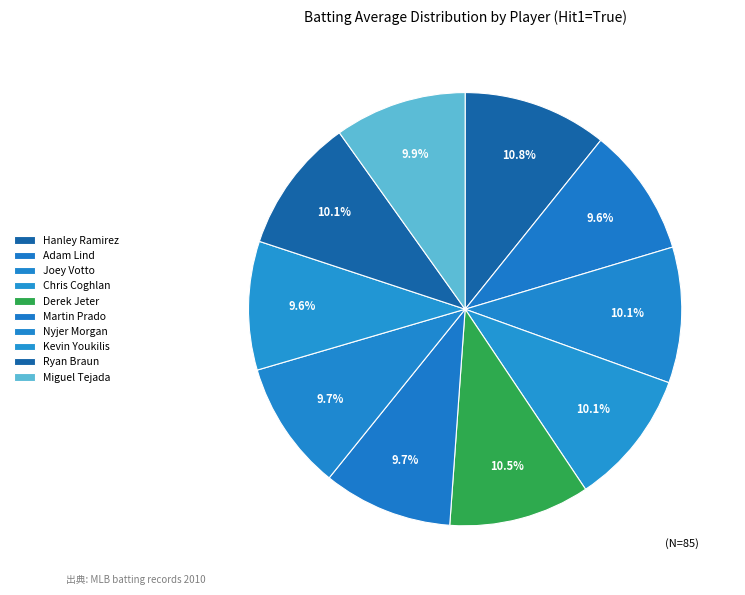

Does Chris Coghlan account for over 50% of the chart?

No